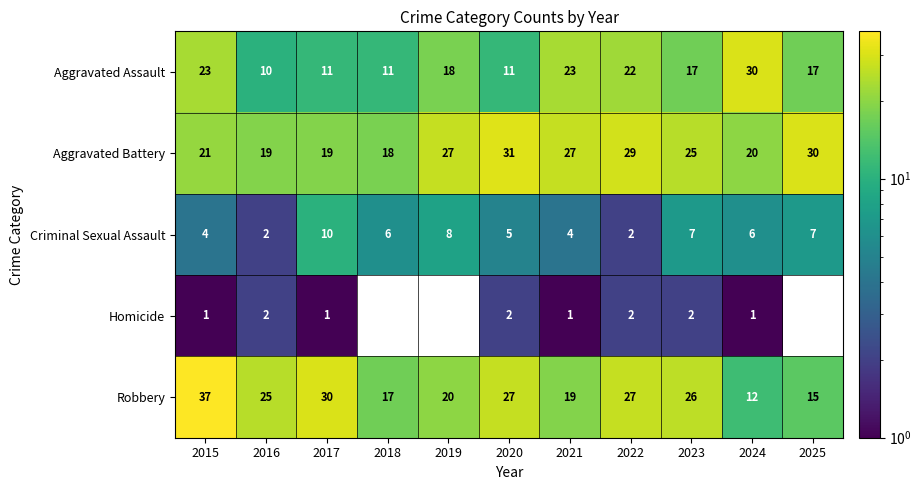

At how many categories does at least one series exceed 3?

11